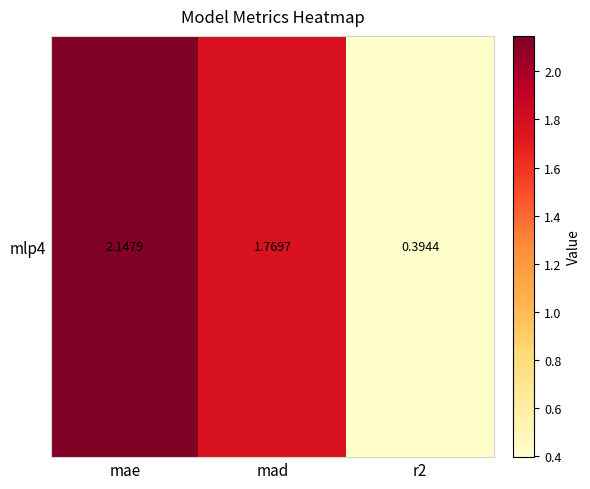

Reading right to left, list all the values displayed in this chart.

0.4	1.8	2.1